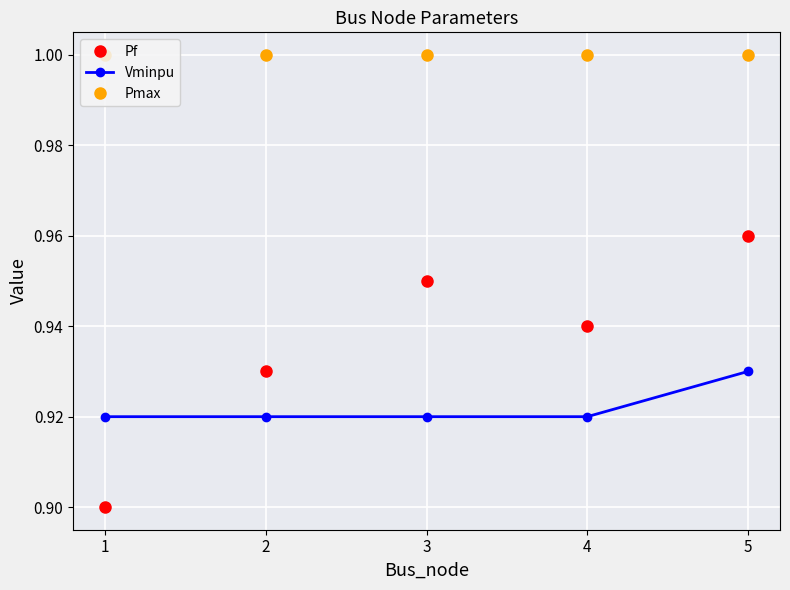

At which category is the sum across all series the highest?

5